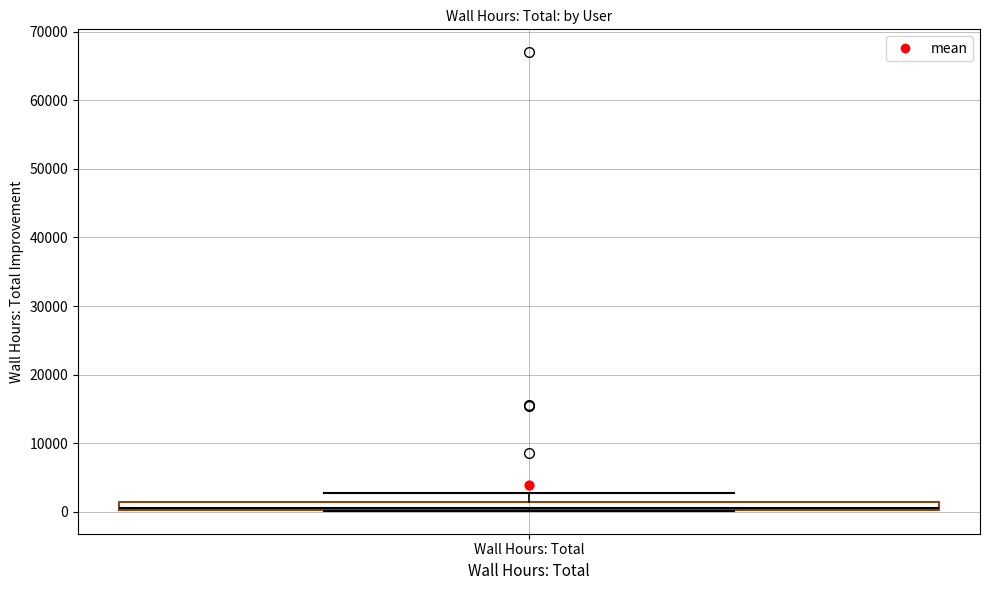

Where does the upper whisker of the box for Wall Hours: Total end on the y-axis? The values are not printed on the chart, so give them approximately, as read against the axis.

3000